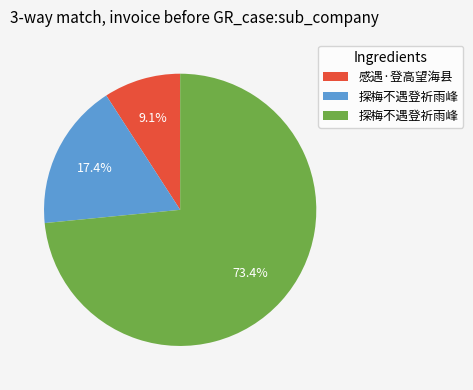

How many segments does this pie chart have?

3